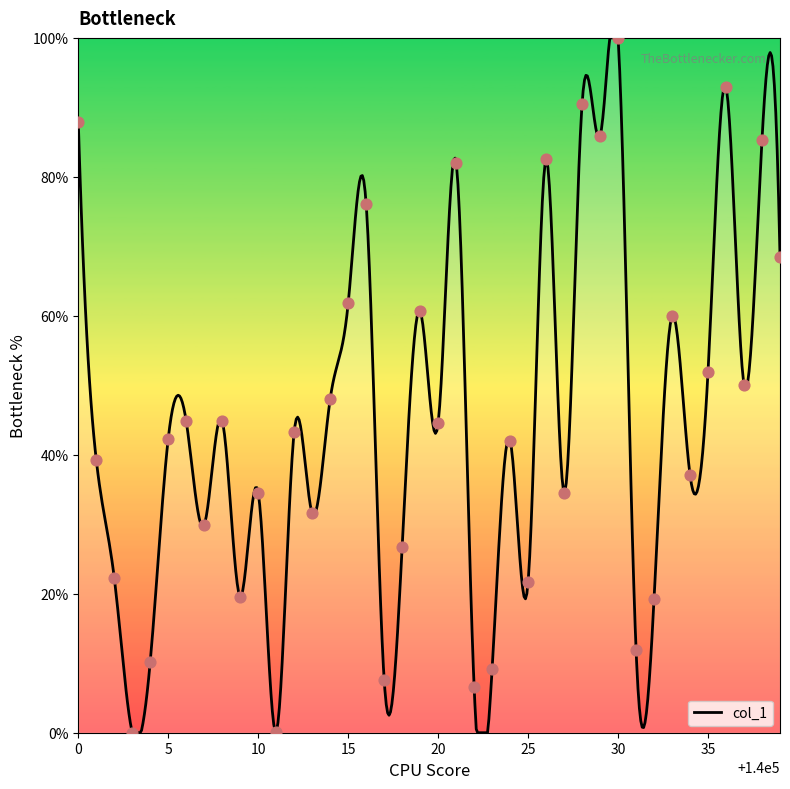

Which has a higher value, 140018 or 140013?

140013